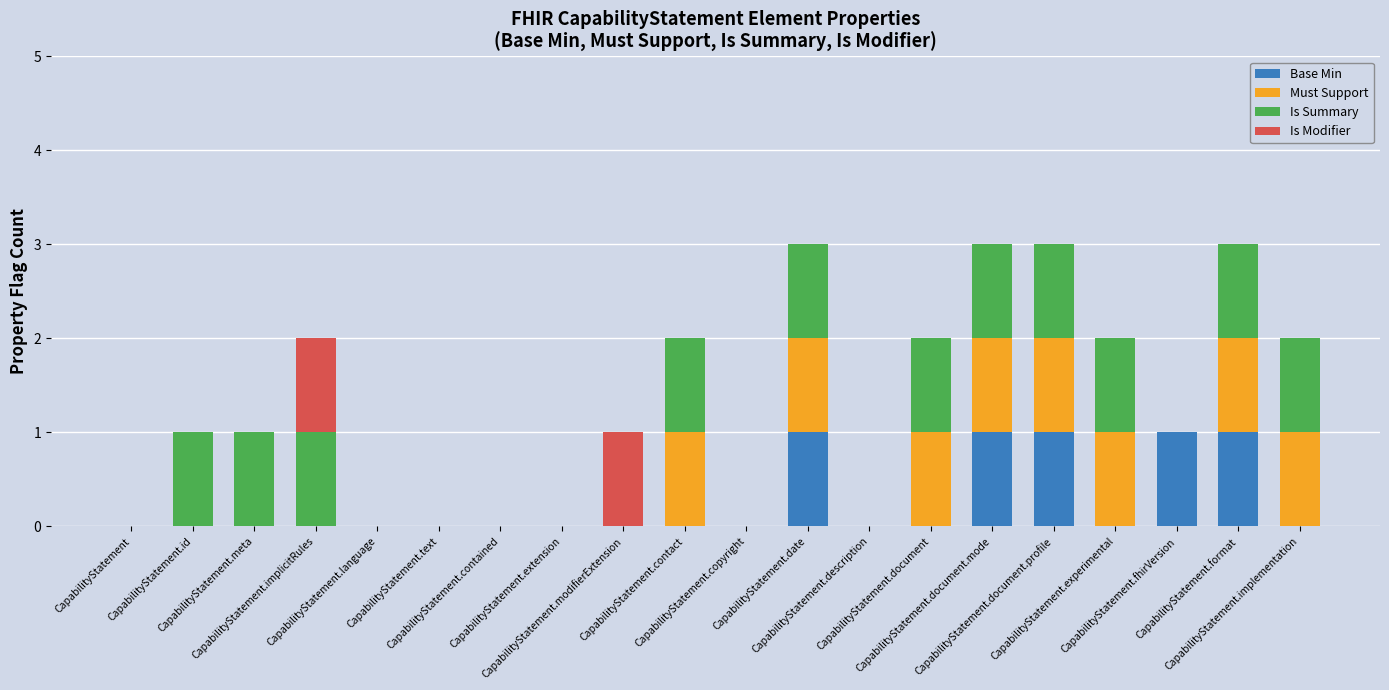

What is the sum of all Base Min values?

5